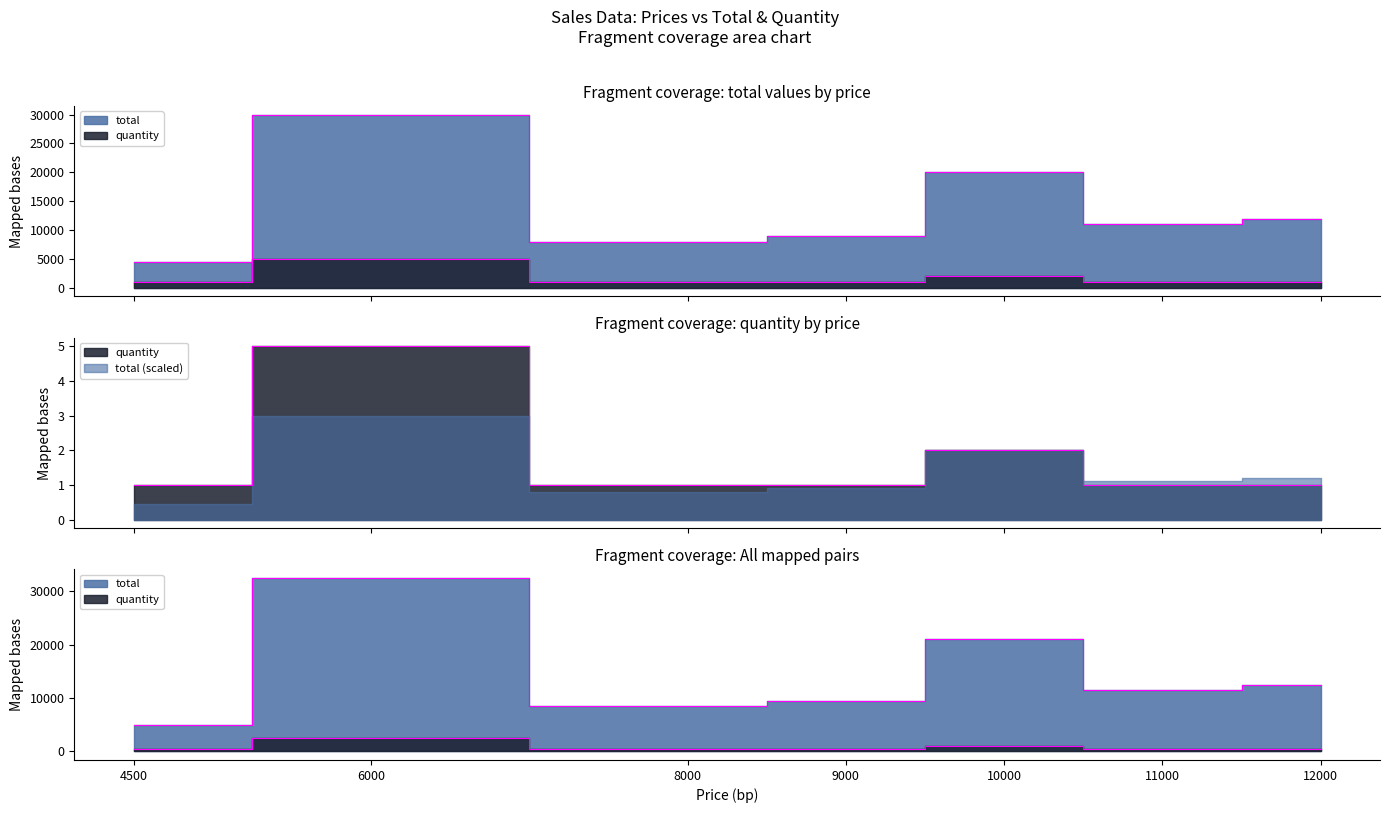

What is the value of the total point at the 4th from the left?

9000